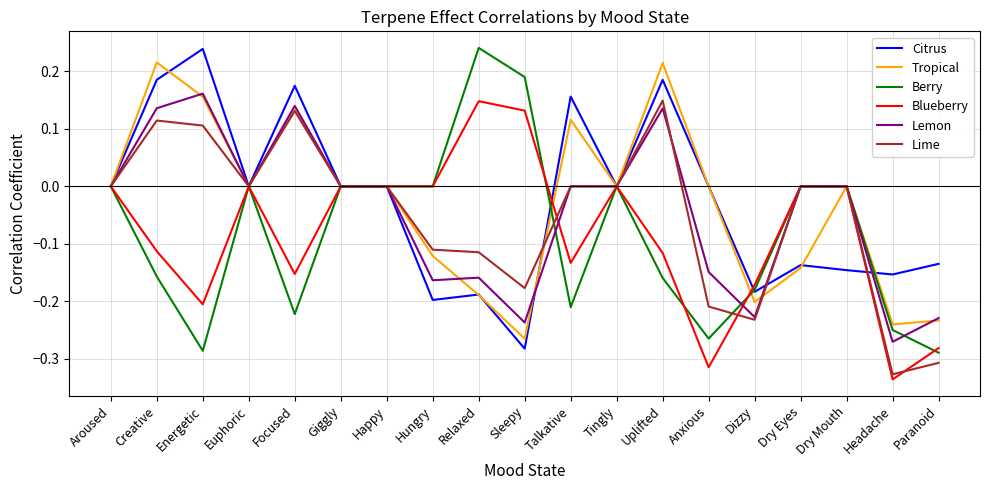

The value of Blueberry at Happy is 0.2. True or false?

False